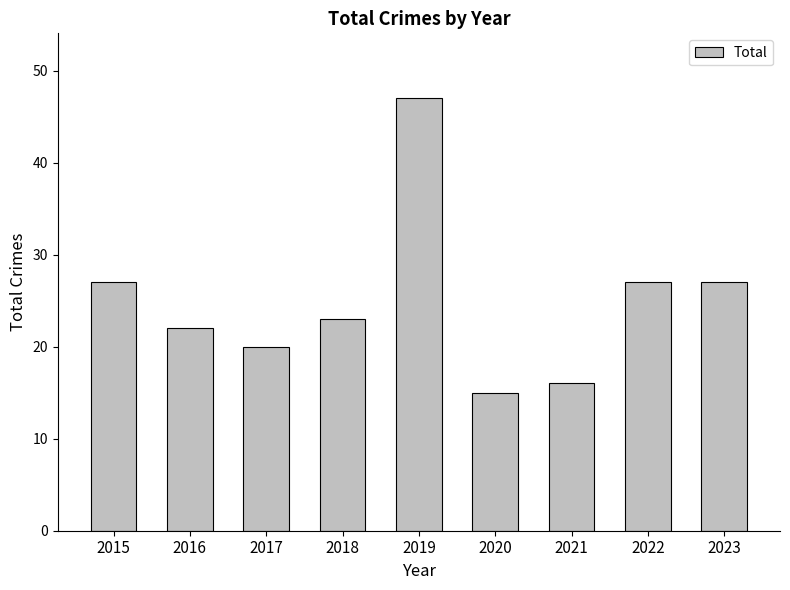

What is the change in value from 2017 to 2020?

-5